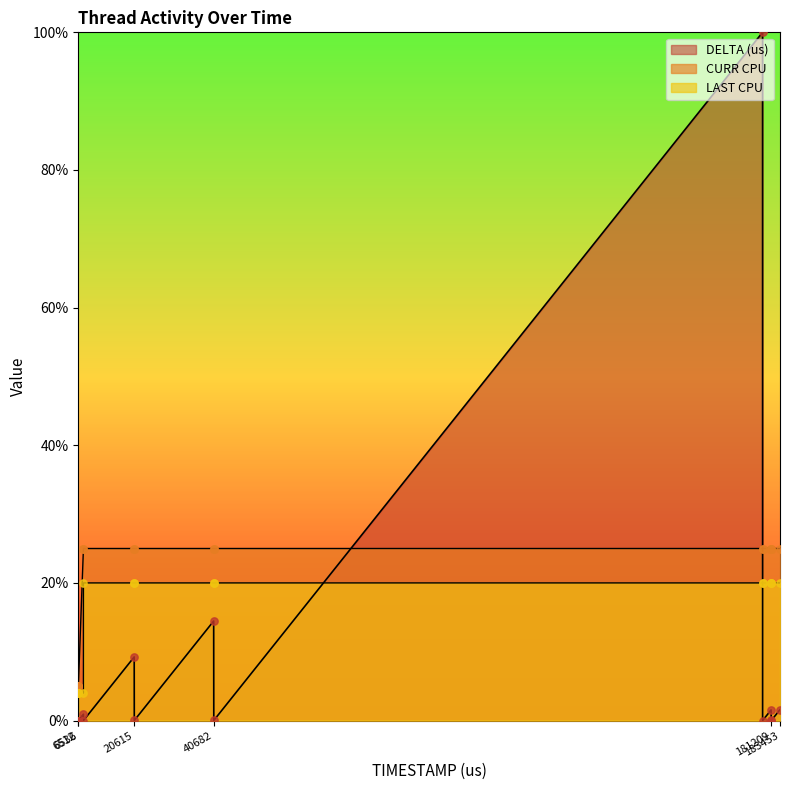

Which series reaches the minimum Y coordinate?

DELTA (us)